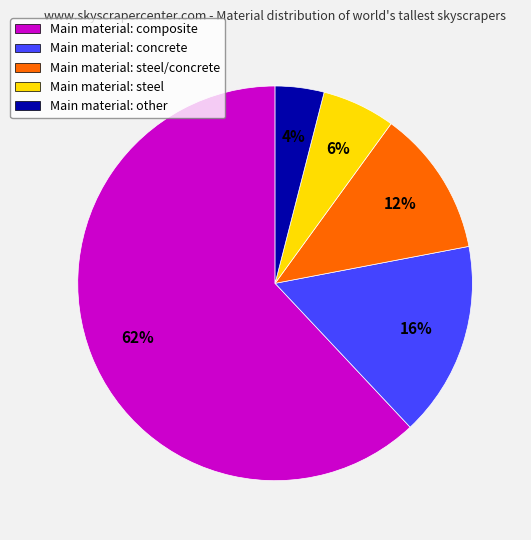

Is there any slice that represents more than half of the pie?

Yes